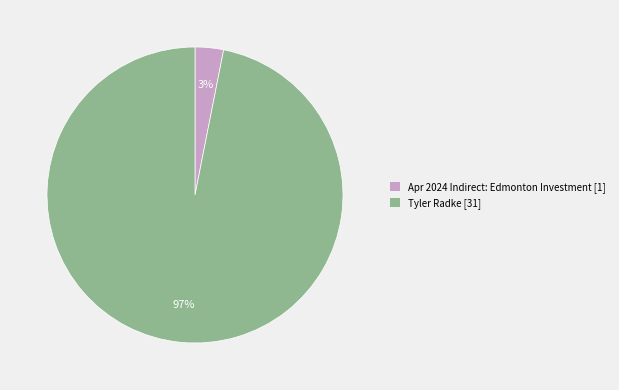

Between Apr 2024 Indirect: Edmonton Investment and Tyler Radke, which is larger?

Tyler Radke